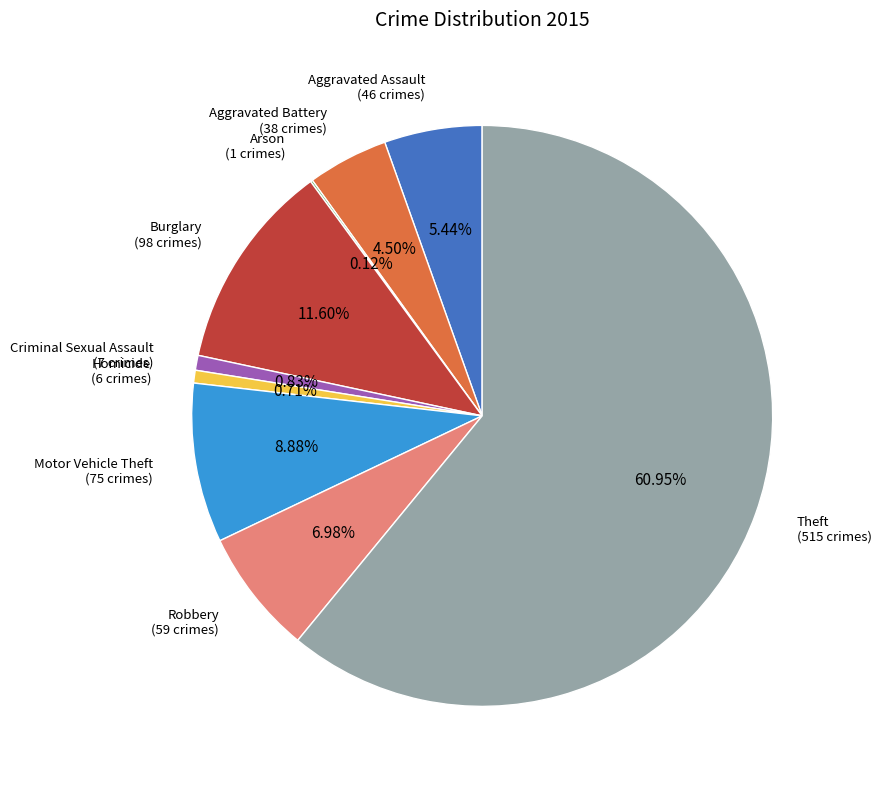

Does any single category account for the majority?

Yes